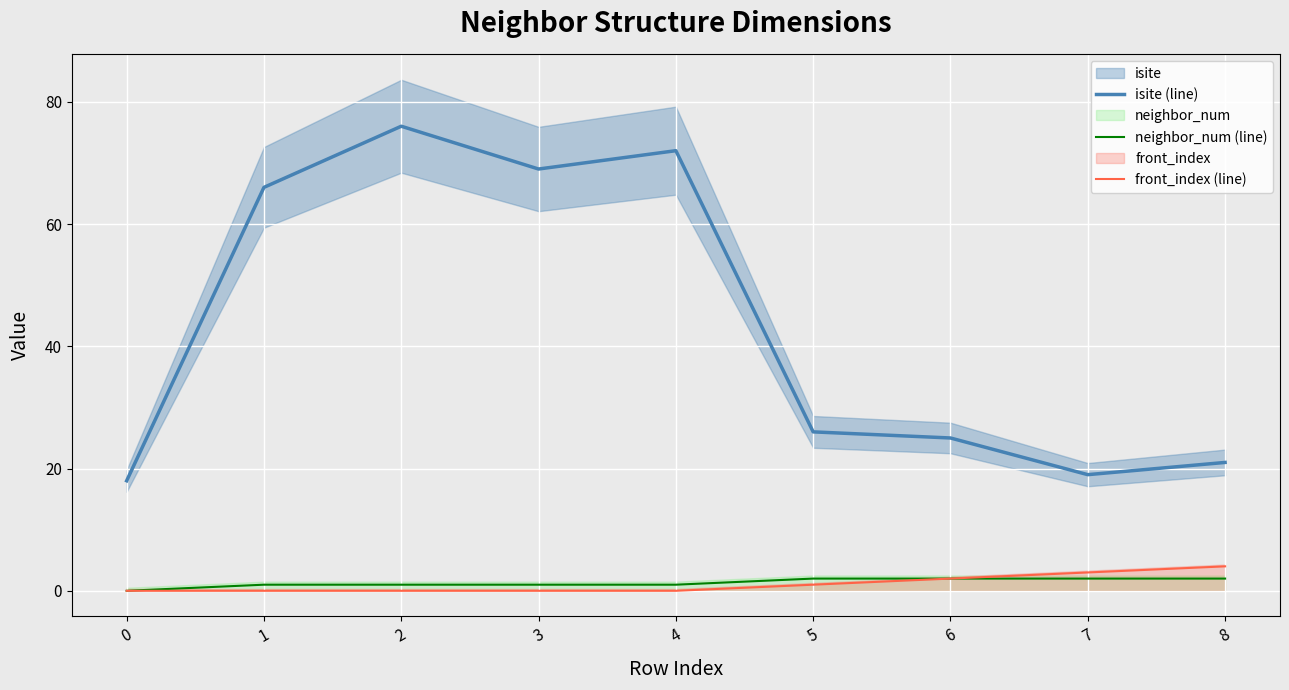

Rank the categories by isite (line) value from highest to lowest.

2, 4, 3, 1, 5, 6, 8, 7, 0